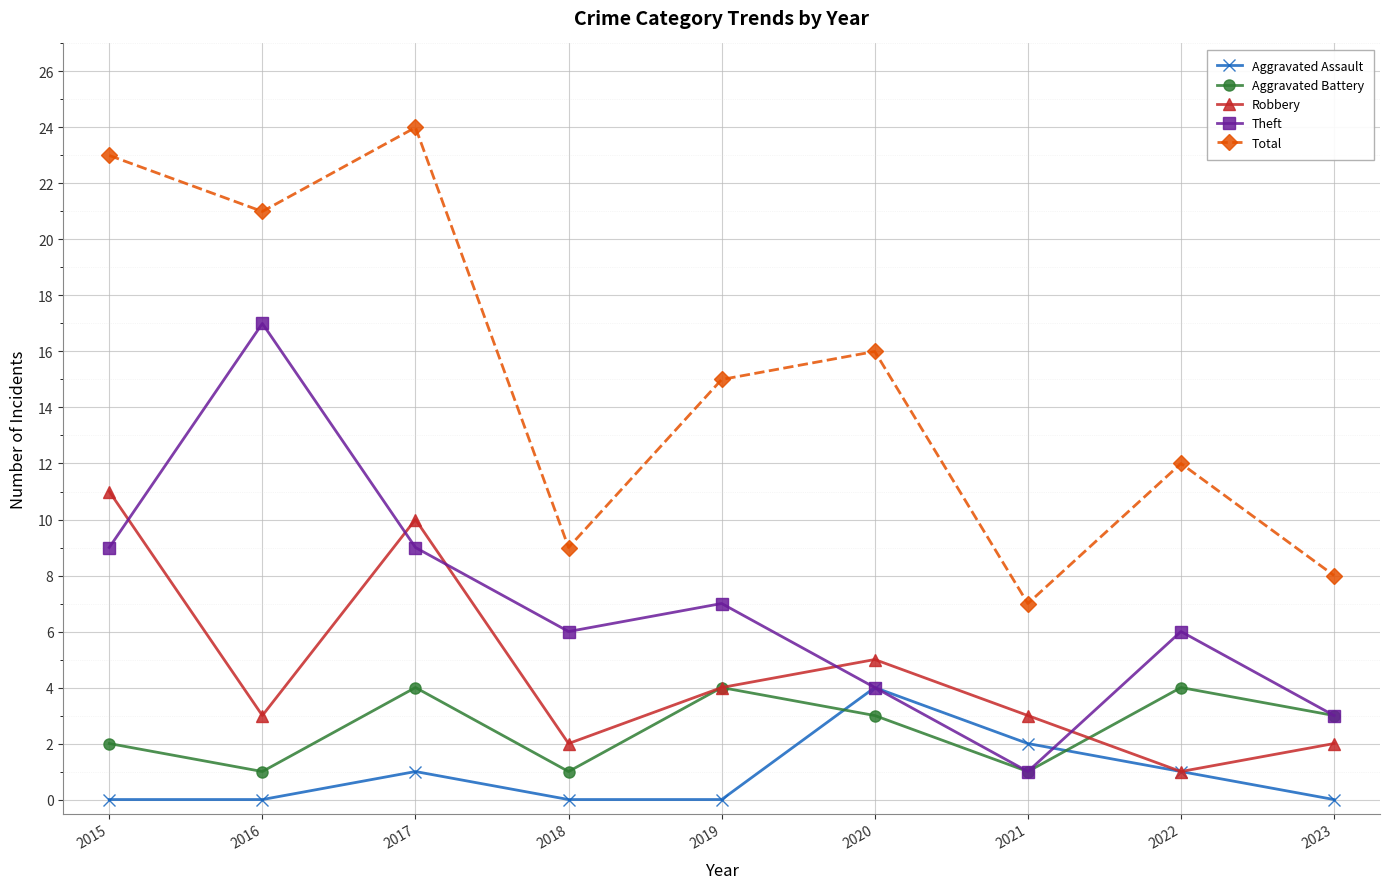

In Theft, how many points are lower than both neighbors (excluding endpoints)?

2